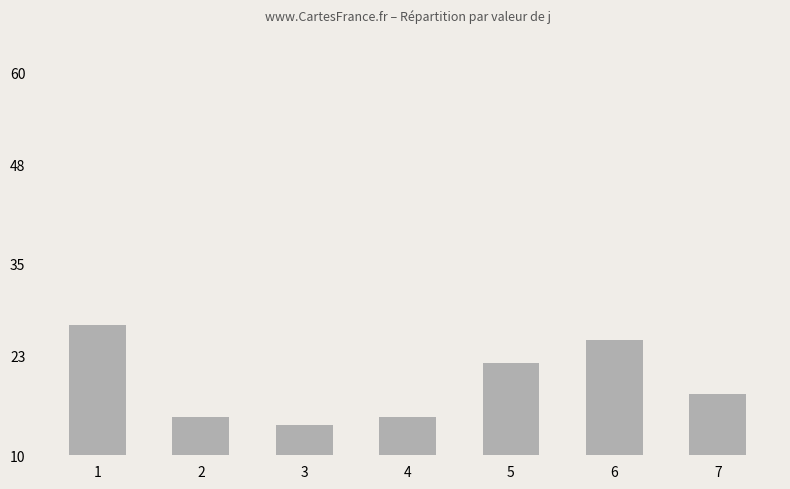

What is the difference between the values at 1 and 4?

12